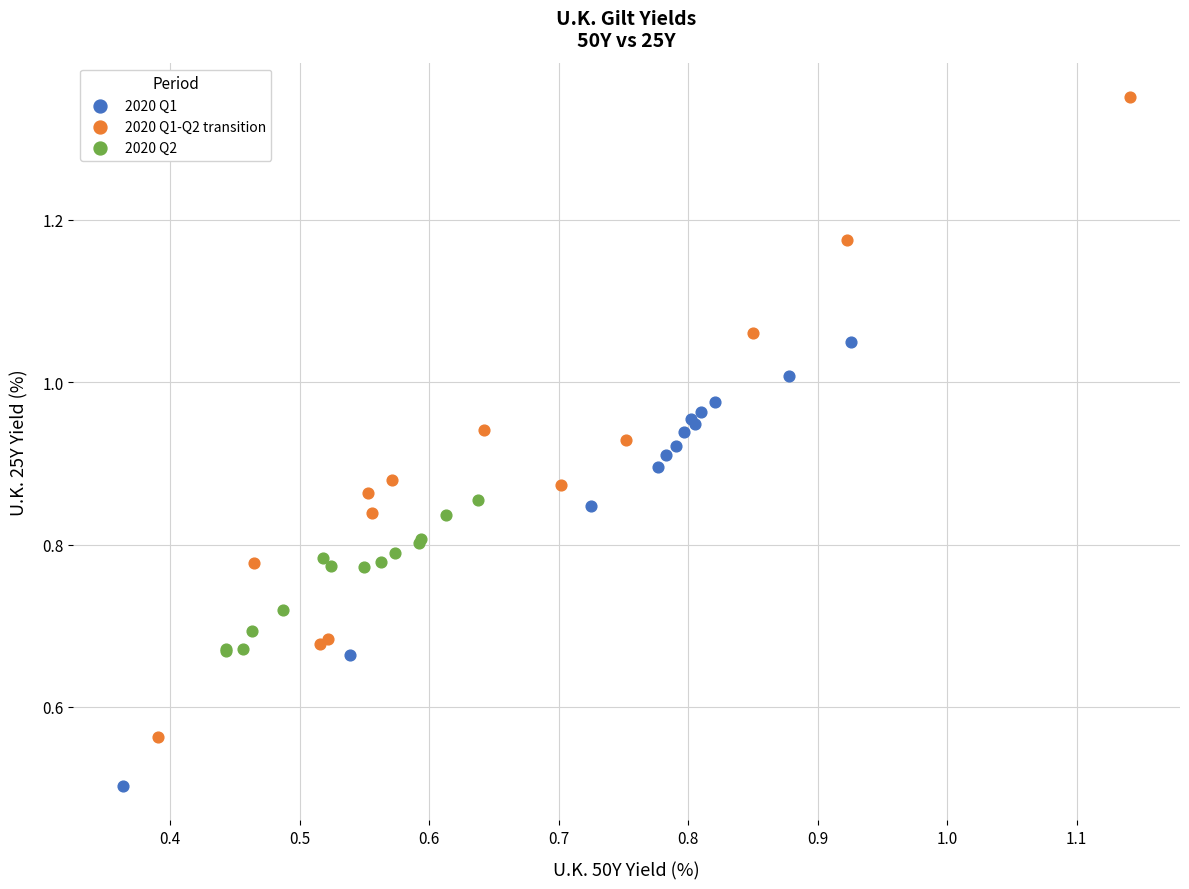

Which series has the widest spread of Y values?

2020 Q1-Q2 transition